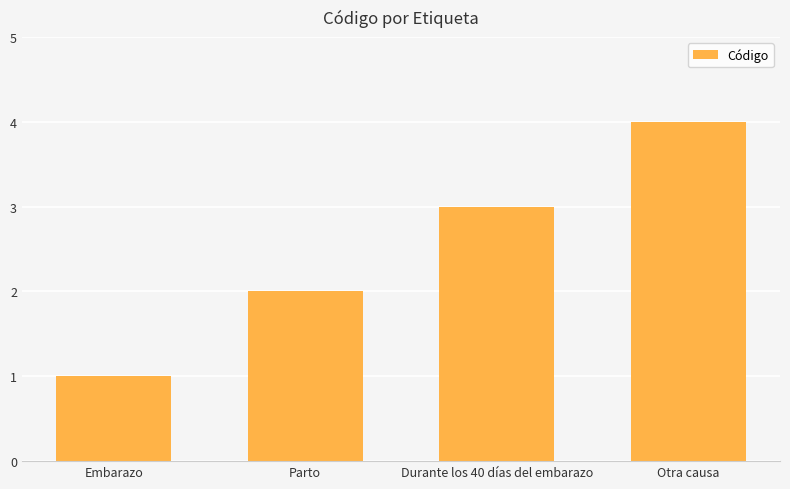

Does the chart contain any negative values?

No